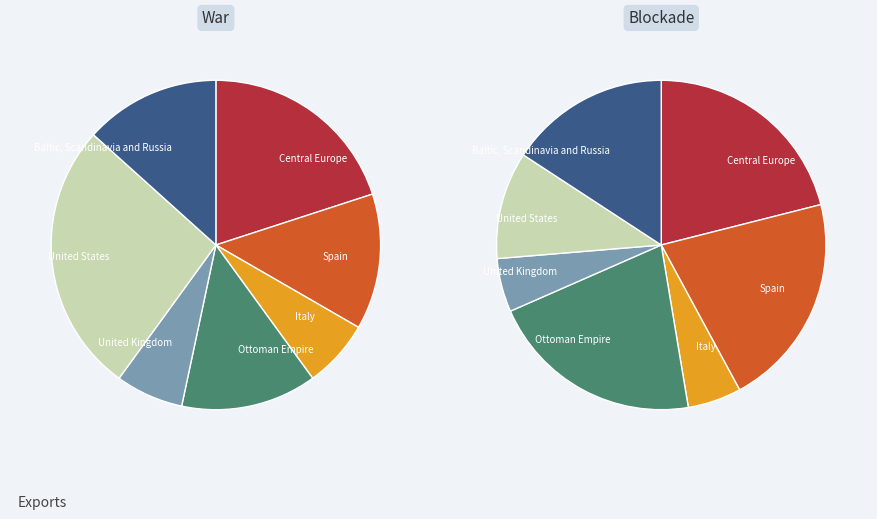

To the nearest percent, what portion does 1 represent?

20%